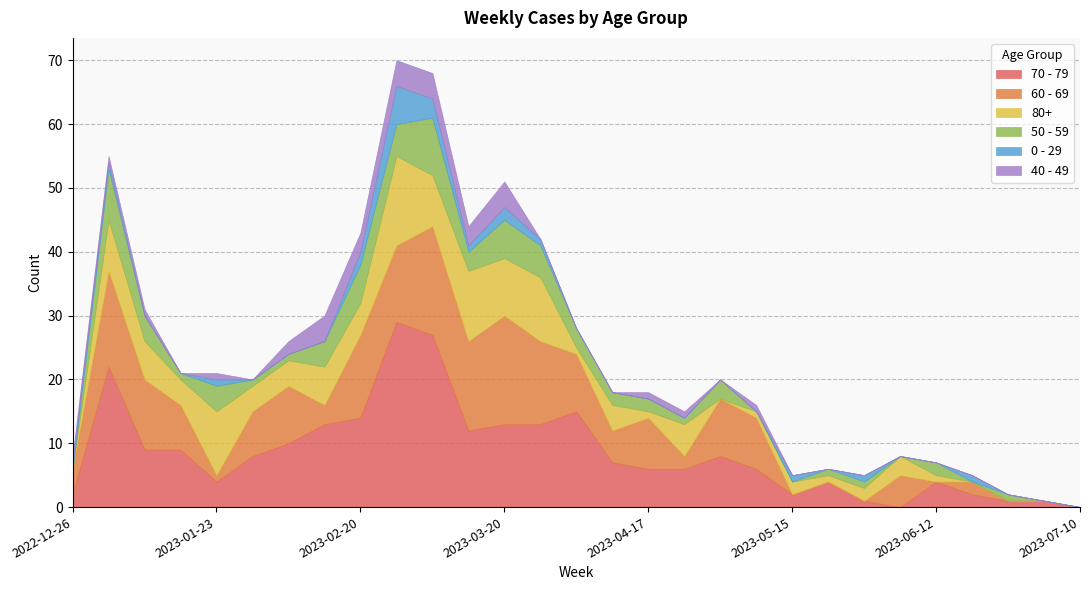

Reading right to left, extract all data points from this chart.

70 - 79: 2023-07-10=0	2023-07-03=1	2023-06-26=1	2023-06-19=2	2023-06-12=4	2023-06-05=0	2023-05-29=1	2023-05-22=4	2023-05-15=2	2023-05-08=6	2023-05-01=8	2023-04-24=6	2023-04-17=6	2023-04-10=7	2023-04-03=15	2023-03-27=13	2023-03-20=13	2023-03-13=12	2023-03-06=27	2023-02-27=29	2023-02-20=14	2023-02-13=13	2023-02-06=10	2023-01-30=8	2023-01-23=4	2023-01-16=9	2023-01-09=9	2023-01-02=22	2022-12-26=2
60 - 69: 2023-07-10=0	2023-07-03=0	2023-06-26=0	2023-06-19=2	2023-06-12=0	2023-06-05=5	2023-05-29=0	2023-05-22=0	2023-05-15=0	2023-05-08=8	2023-05-01=9	2023-04-24=2	2023-04-17=8	2023-04-10=5	2023-04-03=9	2023-03-27=13	2023-03-20=17	2023-03-13=14	2023-03-06=17	2023-02-27=12	2023-02-20=13	2023-02-13=3	2023-02-06=9	2023-01-30=7	2023-01-23=1	2023-01-16=7	2023-01-09=11	2023-01-02=15	2022-12-26=4
80+: 2023-07-10=0	2023-07-03=0	2023-06-26=0	2023-06-19=0	2023-06-12=1	2023-06-05=3	2023-05-29=2	2023-05-22=1	2023-05-15=2	2023-05-08=1	2023-05-01=0	2023-04-24=5	2023-04-17=1	2023-04-10=4	2023-04-03=1	2023-03-27=10	2023-03-20=9	2023-03-13=11	2023-03-06=8	2023-02-27=14	2023-02-20=5	2023-02-13=6	2023-02-06=4	2023-01-30=4	2023-01-23=10	2023-01-16=4	2023-01-09=6	2023-01-02=8	2022-12-26=0
50 - 59: 2023-07-10=0	2023-07-03=0	2023-06-26=1	2023-06-19=0	2023-06-12=2	2023-06-05=0	2023-05-29=1	2023-05-22=1	2023-05-15=0	2023-05-08=0	2023-05-01=3	2023-04-24=1	2023-04-17=2	2023-04-10=2	2023-04-03=3	2023-03-27=5	2023-03-20=6	2023-03-13=3	2023-03-06=9	2023-02-27=5	2023-02-20=6	2023-02-13=4	2023-02-06=1	2023-01-30=1	2023-01-23=4	2023-01-16=1	2023-01-09=4	2023-01-02=8	2022-12-26=0
0 - 29: 2023-07-10=0	2023-07-03=0	2023-06-26=0	2023-06-19=1	2023-06-12=0	2023-06-05=0	2023-05-29=1	2023-05-22=0	2023-05-15=1	2023-05-08=0	2023-05-01=0	2023-04-24=0	2023-04-17=0	2023-04-10=0	2023-04-03=0	2023-03-27=1	2023-03-20=2	2023-03-13=1	2023-03-06=3	2023-02-27=6	2023-02-20=2	2023-02-13=0	2023-02-06=0	2023-01-30=0	2023-01-23=1	2023-01-16=0	2023-01-09=0	2023-01-02=1	2022-12-26=1
40 - 49: 2023-07-10=0	2023-07-03=0	2023-06-26=0	2023-06-19=0	2023-06-12=0	2023-06-05=0	2023-05-29=0	2023-05-22=0	2023-05-15=0	2023-05-08=1	2023-05-01=0	2023-04-24=1	2023-04-17=1	2023-04-10=0	2023-04-03=0	2023-03-27=0	2023-03-20=4	2023-03-13=3	2023-03-06=4	2023-02-27=4	2023-02-20=3	2023-02-13=4	2023-02-06=2	2023-01-30=0	2023-01-23=1	2023-01-16=0	2023-01-09=1	2023-01-02=1	2022-12-26=1